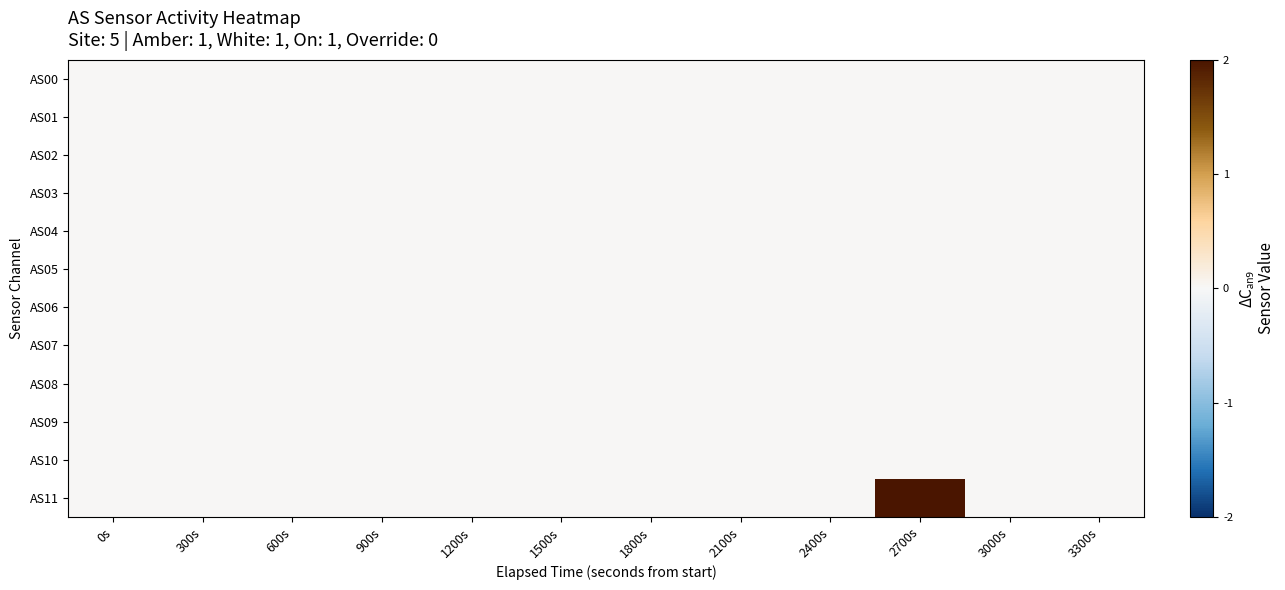

Rank the series at 1800s from lowest to highest value.

AS00, AS01, AS02, AS03, AS04, AS05, AS06, AS07, AS08, AS09, AS10, AS11